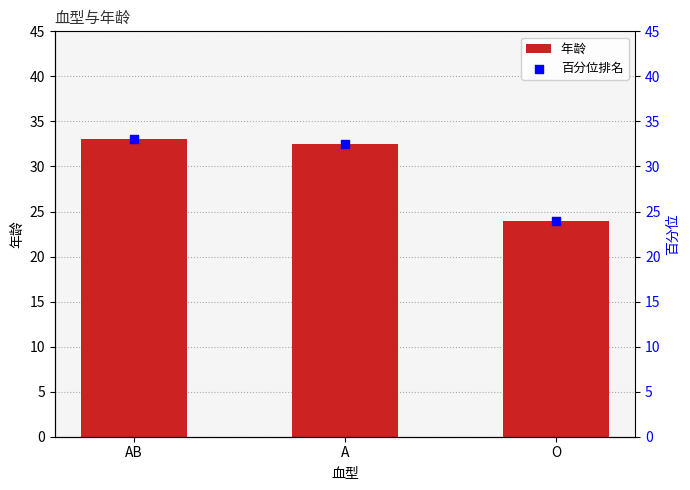

Which series contains the highest Y value?

年龄 